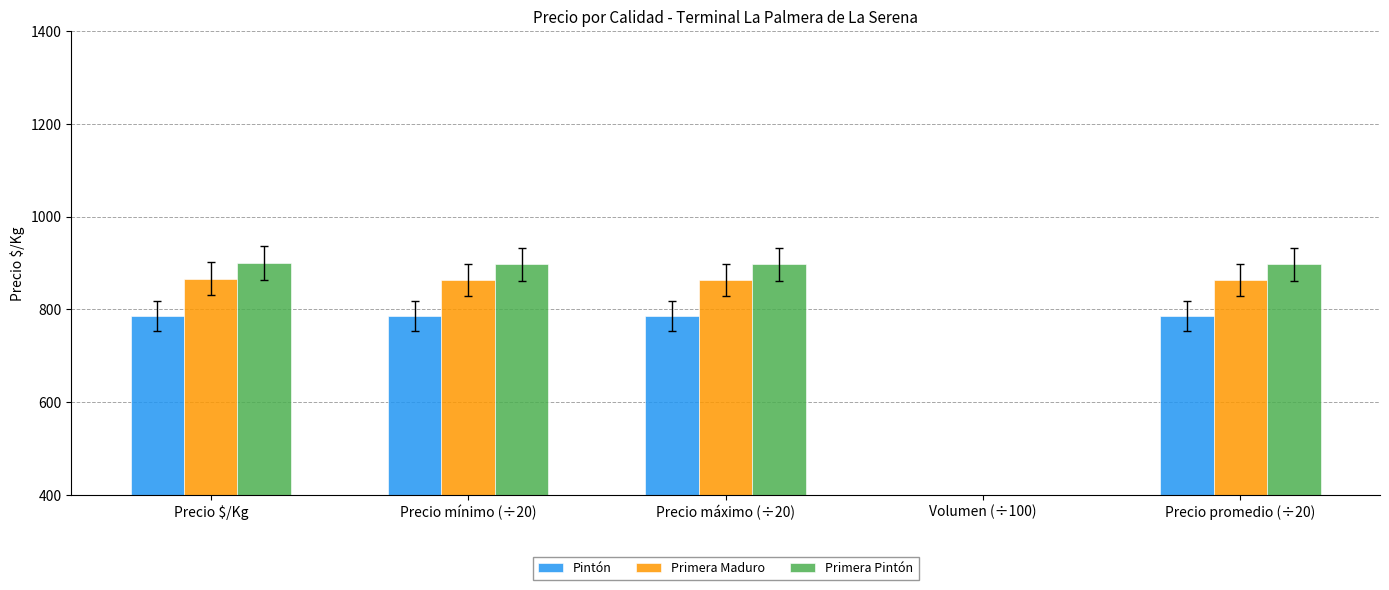

How many series are shown in this chart?

3